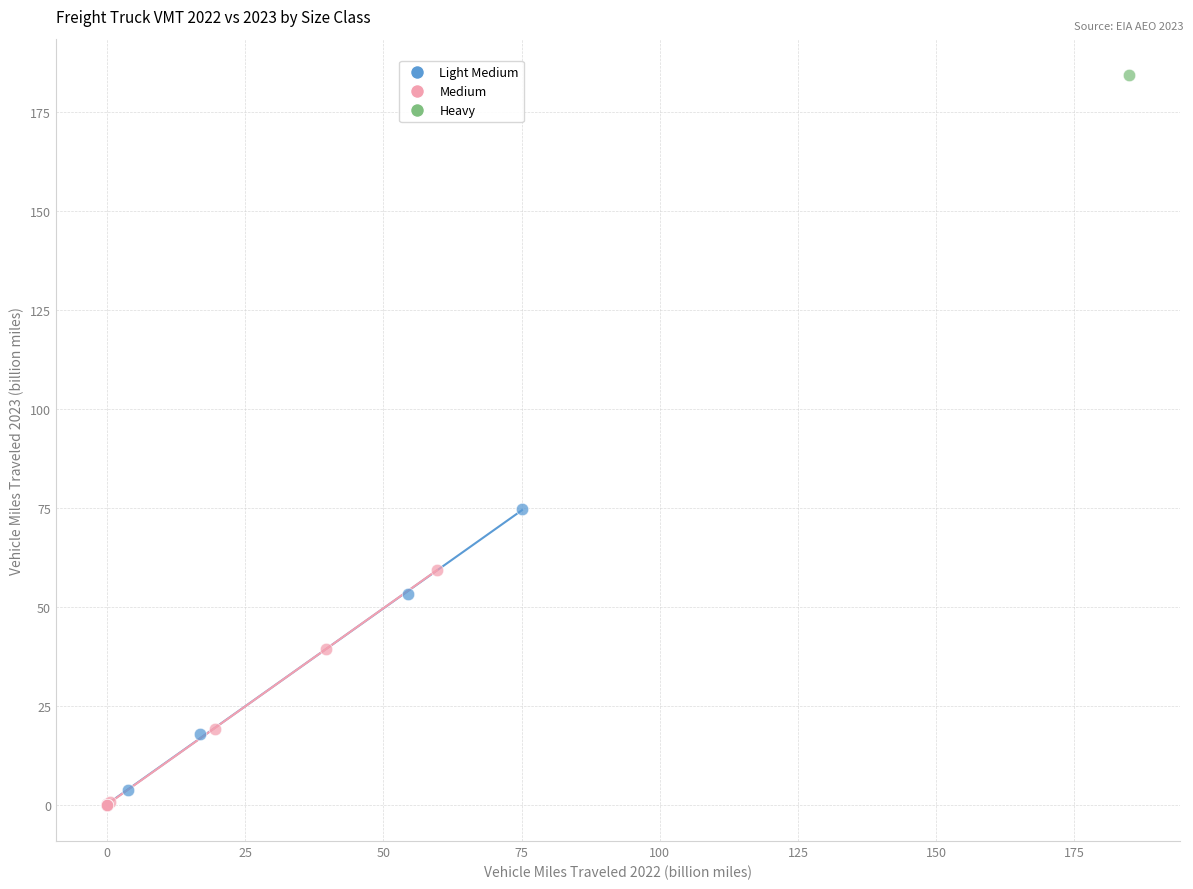

Which series reaches the maximum Y coordinate?

Heavy